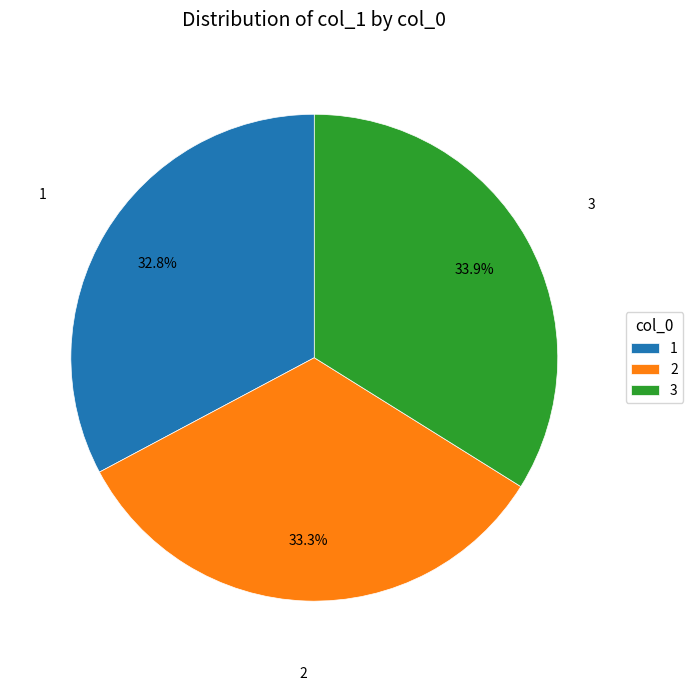

Which category has the smallest portion of the pie?

1